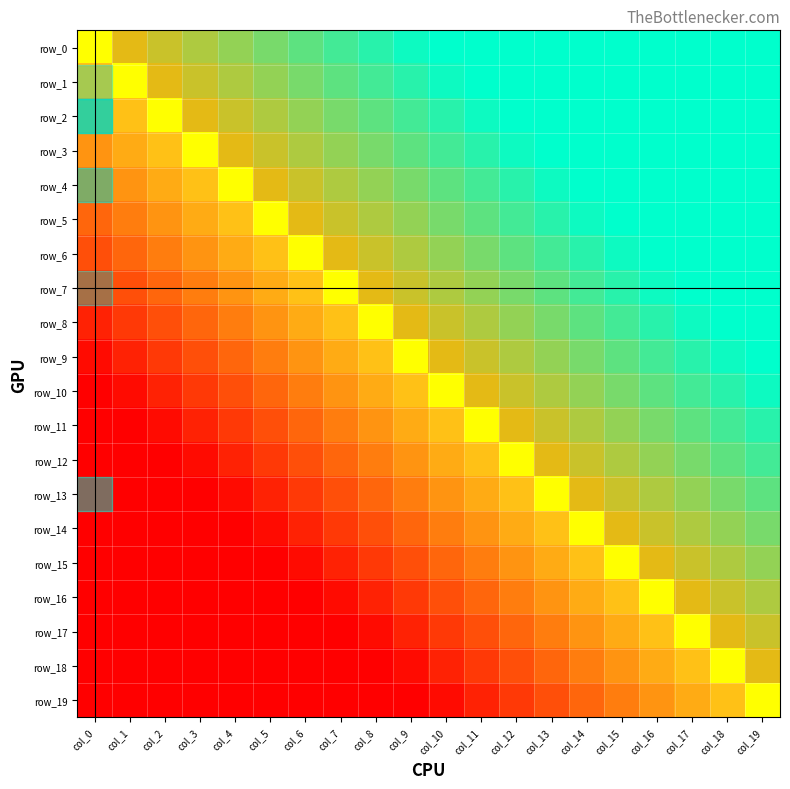

How many series are shown in this chart?

20